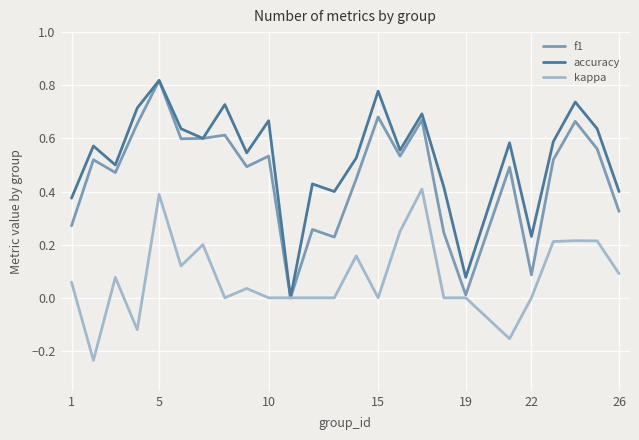

List the series in order of their overall mean, highest first.

accuracy, f1, kappa